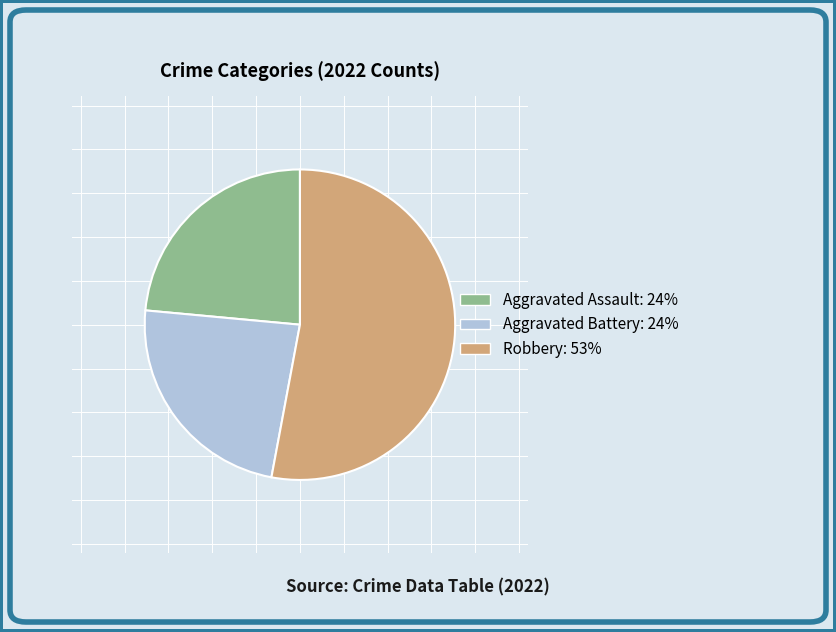

Is there any slice that represents more than half of the pie?

Yes